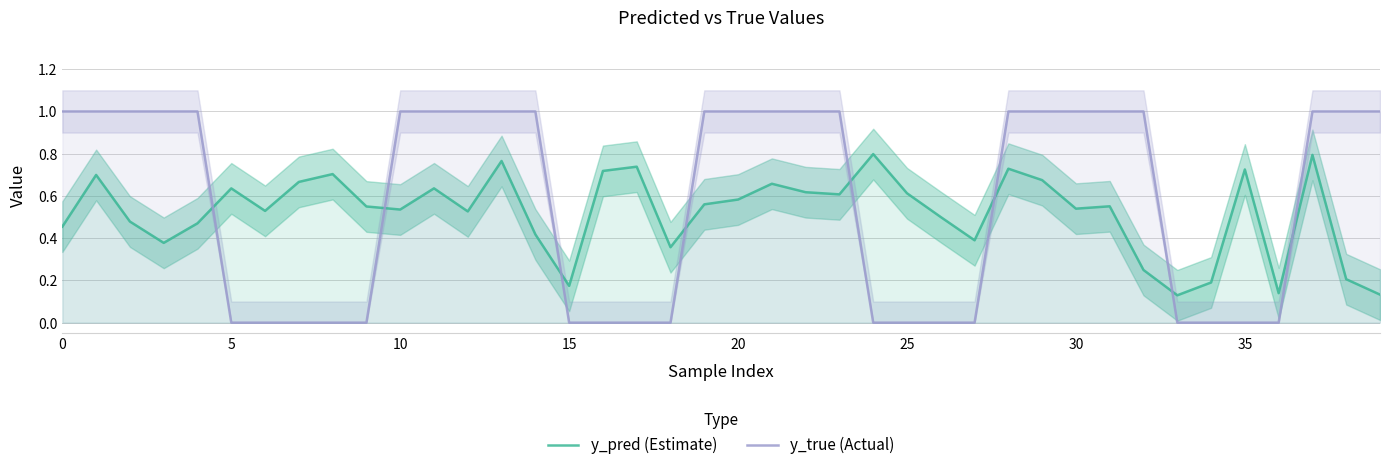

Does the chart display data point markers on the line(s)?

No